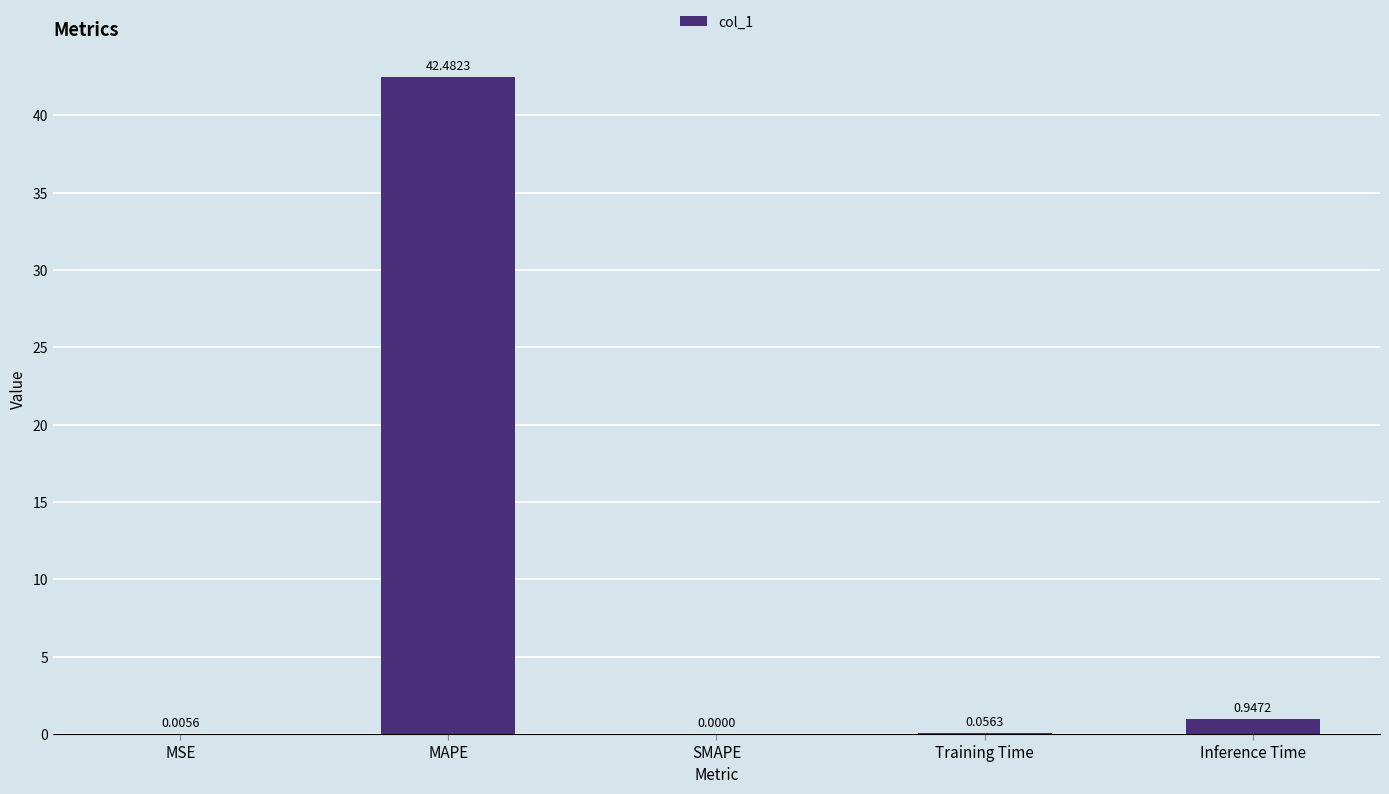

What is the sum of all values?

43.5